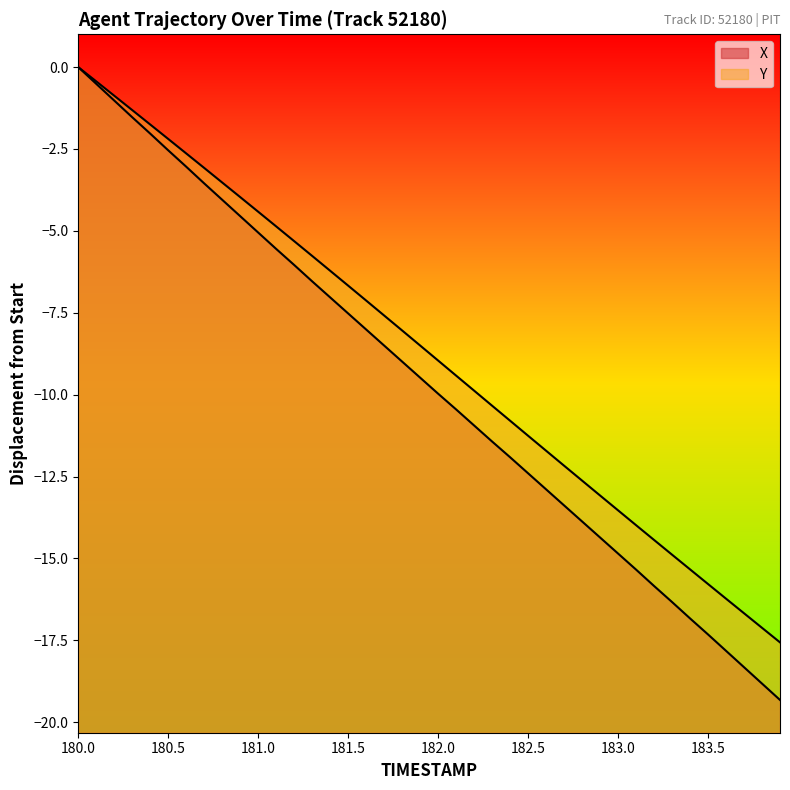

Which series has the largest range (max minus min)?

X